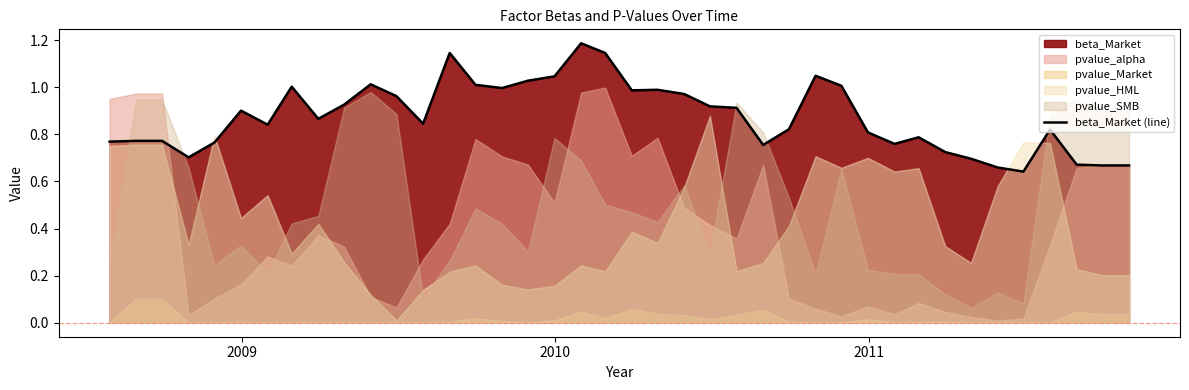

How many categories are shown in the chart?

40